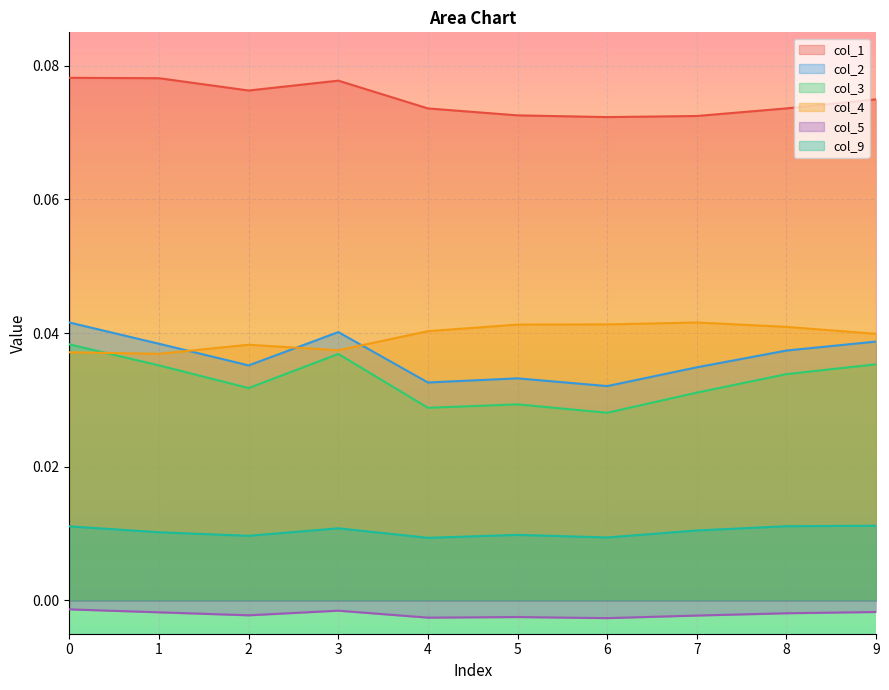

At 5, list the series in order from smallest to largest.

col_5, col_9, col_3, col_2, col_4, col_1